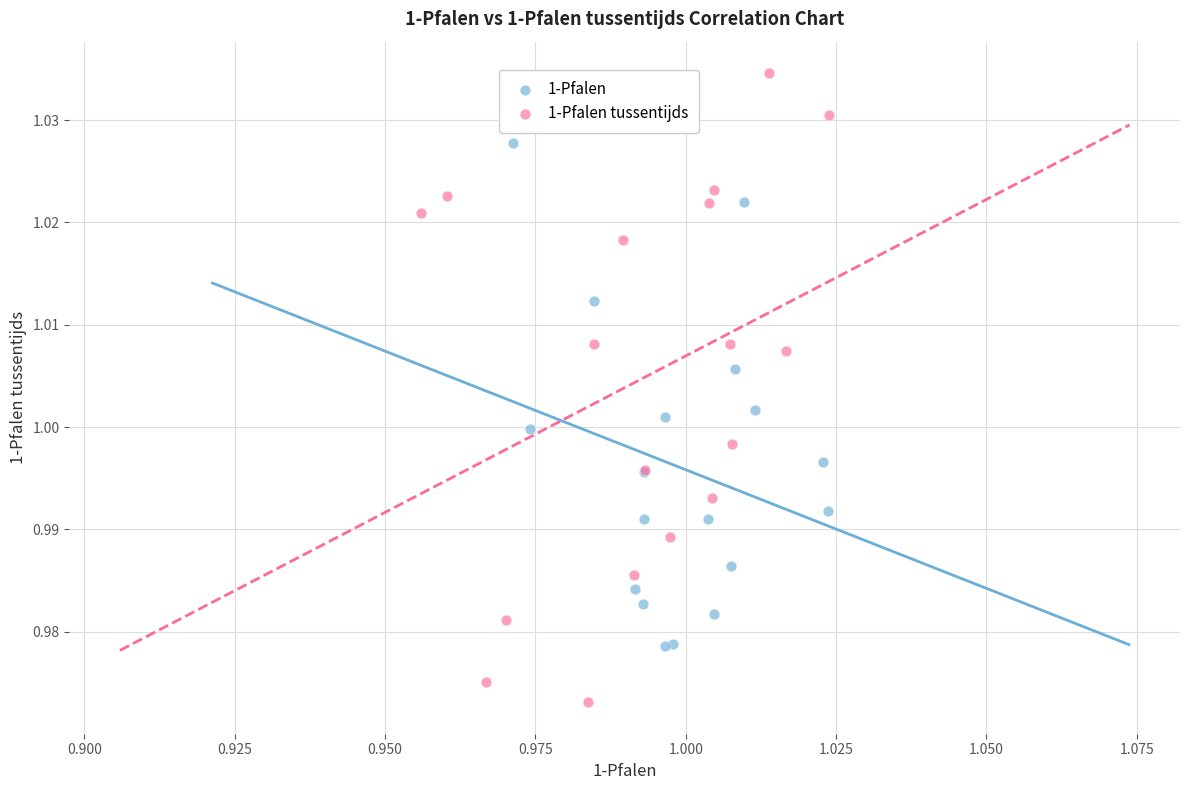

Which series contains the highest Y value?

1-Pfalen tussentijds